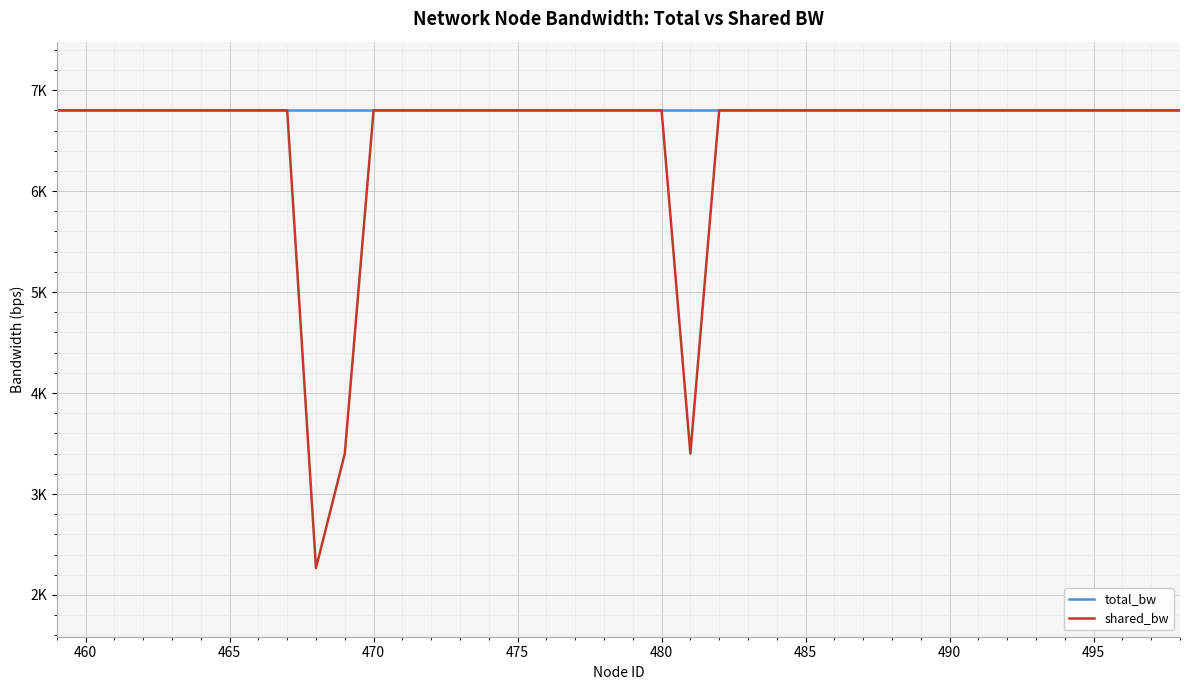

Is this an area chart (filled region under the line)?

No